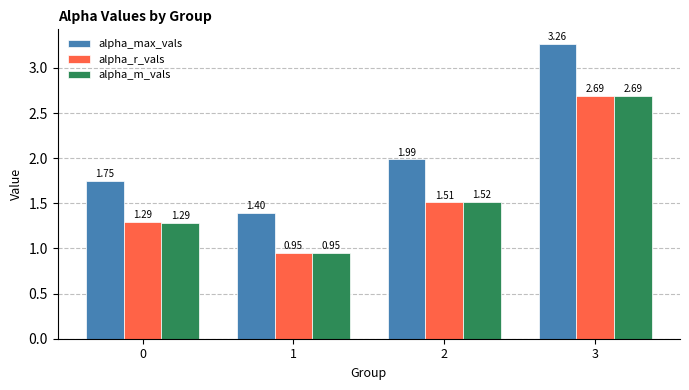

What is the sum of the alpha_max_vals values at 3 and 1?

4.7